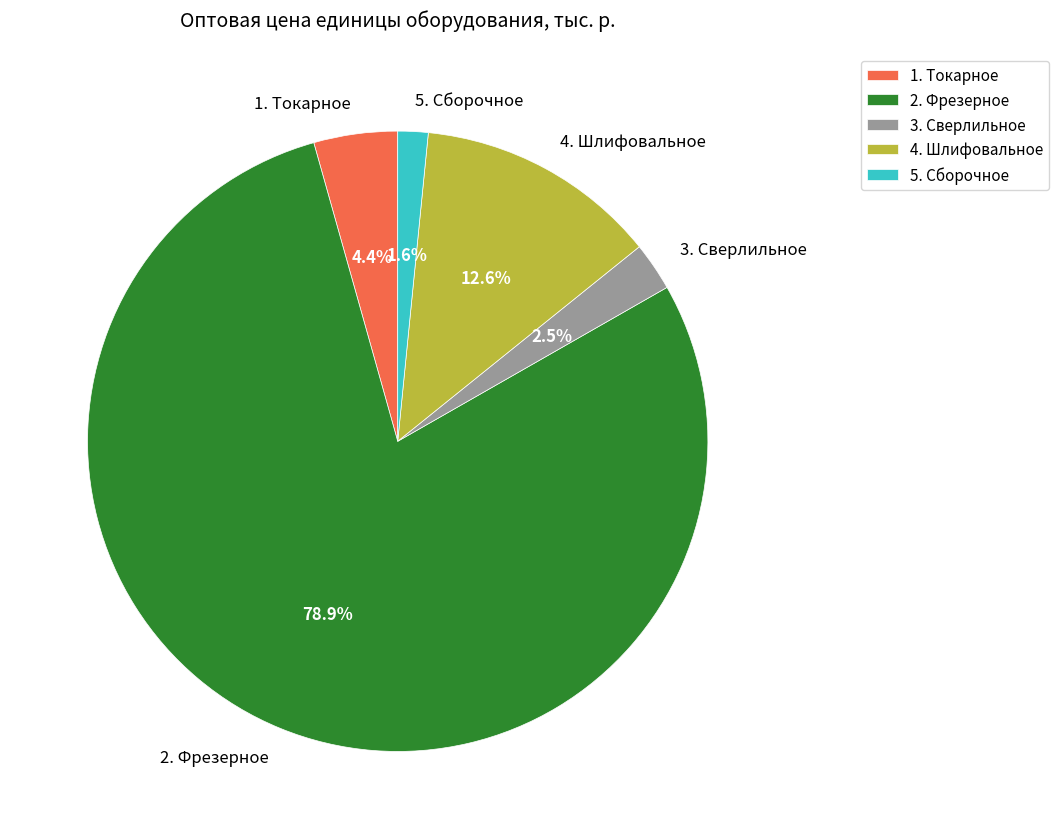

Which has a higher value, 1. Токарное or 3. Сверлильное?

1. Токарное